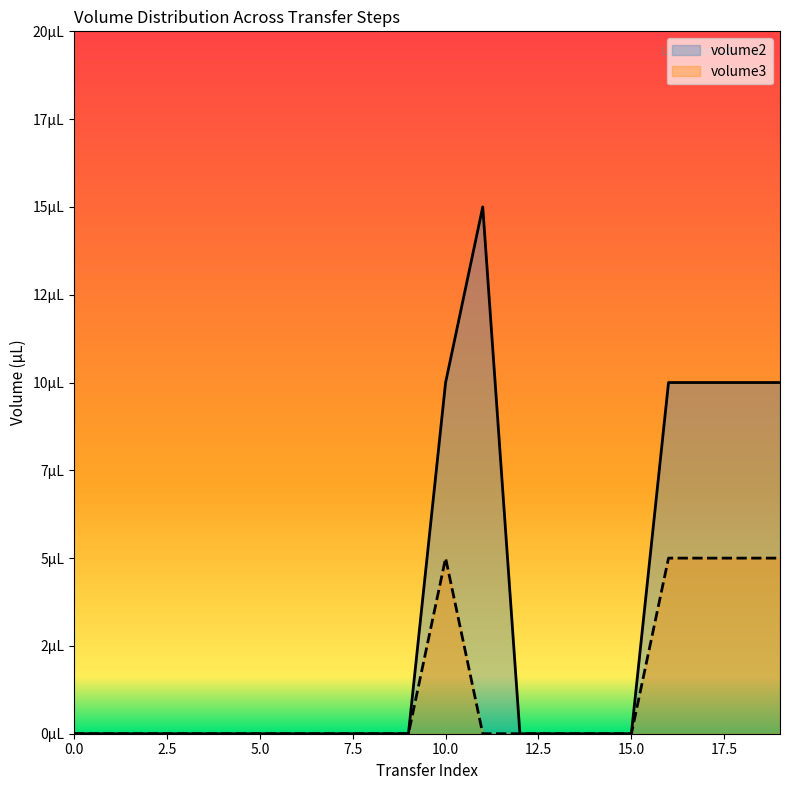

Count the number of categories in the chart.

20